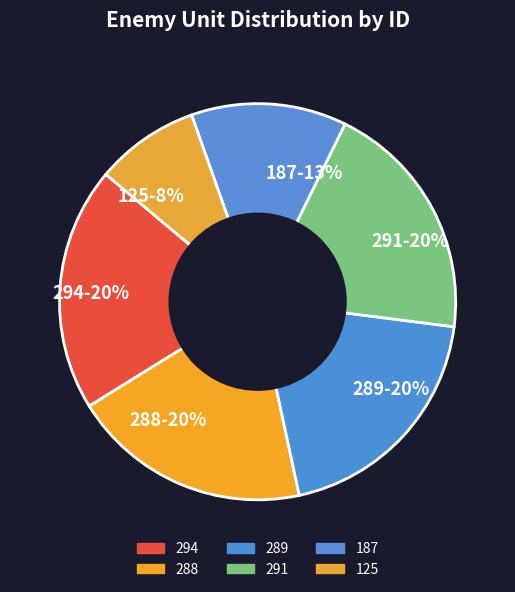

The 288 slice represents 8% of the pie. True or false?

False